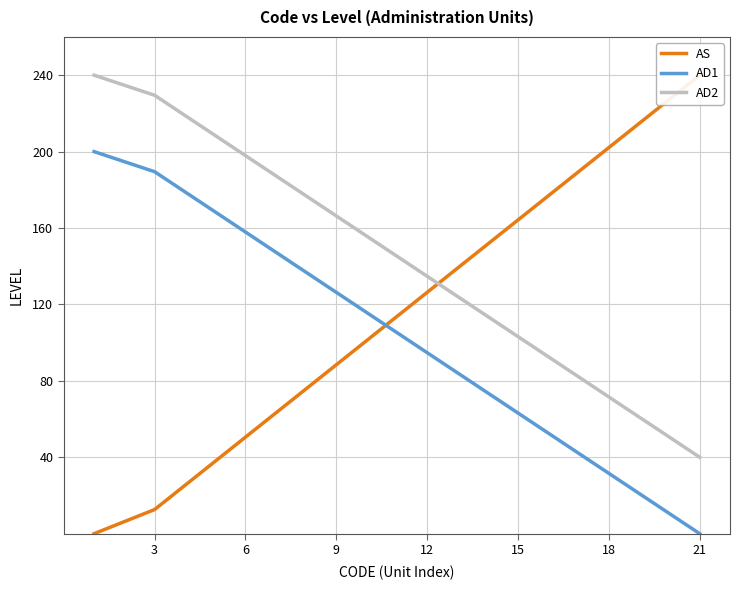

How many values in the AD2 series exceed 145?

10